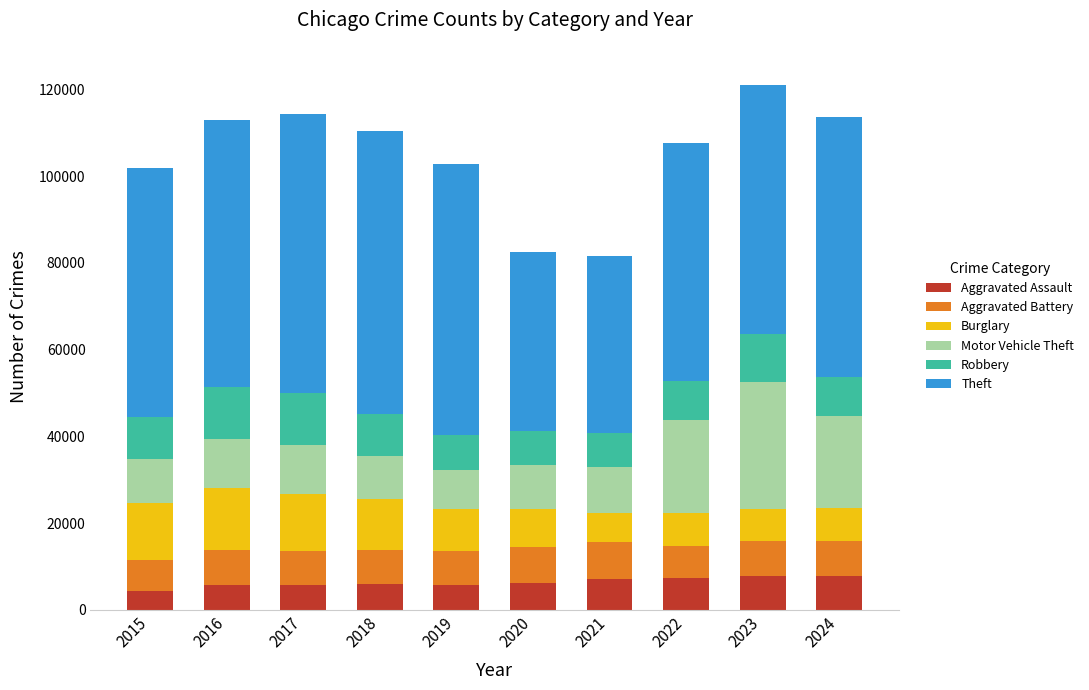

What is the total value across all series at 2022?

107682